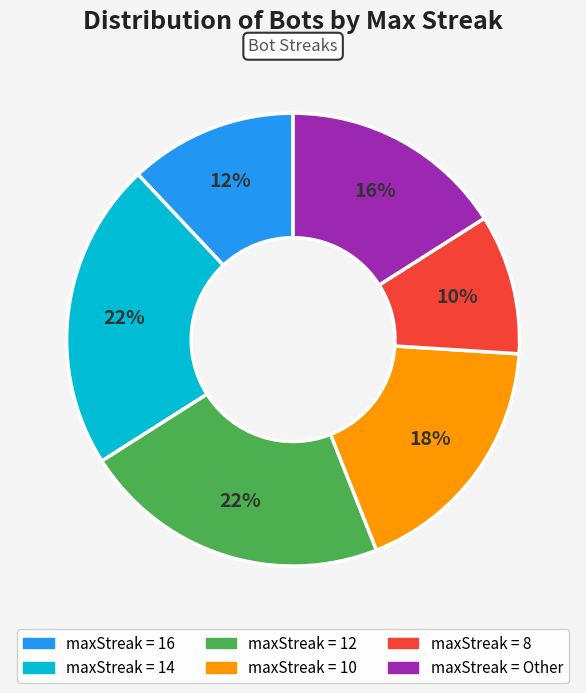

To the nearest percent, what is the difference between the largest and smallest slice percentages?

12%